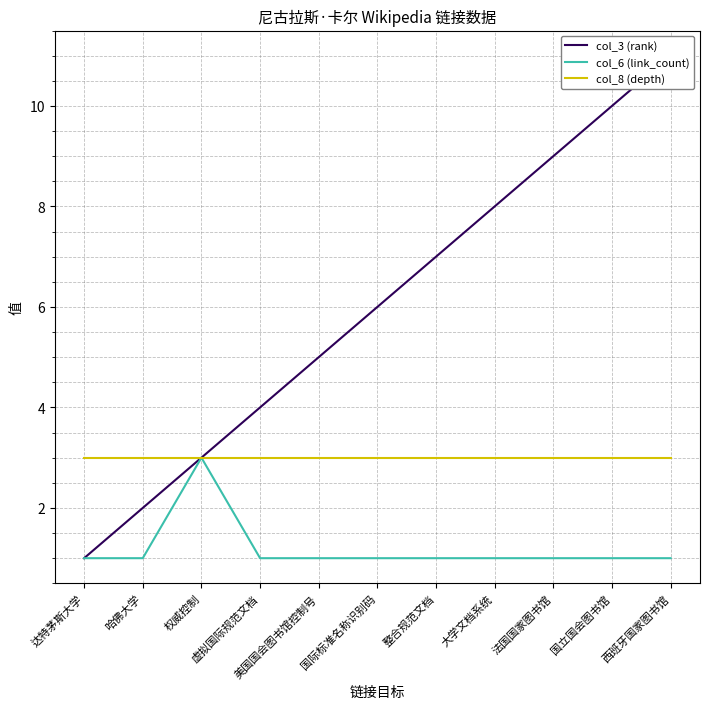

Reading right to left, transcribe all the data shown in this chart.

col_3 (rank): 西班牙国家图书馆=11	国立国会图书馆=10	法国国家图书馆=9	大学文档系统=8	整合规范文档=7	国际标准名称识别码=6	美国国会图书馆控制号=5	虚拟国际规范文档=4	权威控制=3	哈佛大学=2	达特茅斯大学=1
col_6 (link_count): 西班牙国家图书馆=1	国立国会图书馆=1	法国国家图书馆=1	大学文档系统=1	整合规范文档=1	国际标准名称识别码=1	美国国会图书馆控制号=1	虚拟国际规范文档=1	权威控制=3	哈佛大学=1	达特茅斯大学=1
col_8 (depth): 西班牙国家图书馆=3	国立国会图书馆=3	法国国家图书馆=3	大学文档系统=3	整合规范文档=3	国际标准名称识别码=3	美国国会图书馆控制号=3	虚拟国际规范文档=3	权威控制=3	哈佛大学=3	达特茅斯大学=3